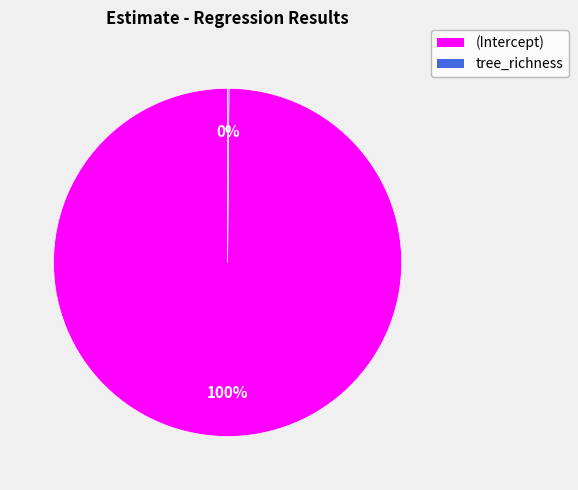

To the nearest percent, what portion does (Intercept) represent?

100%